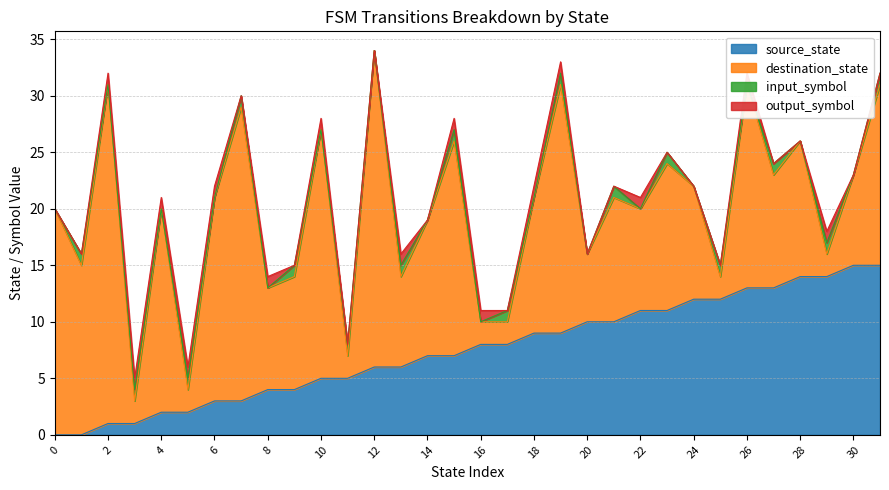

How many intersections are there between destination_state and source_state?

12